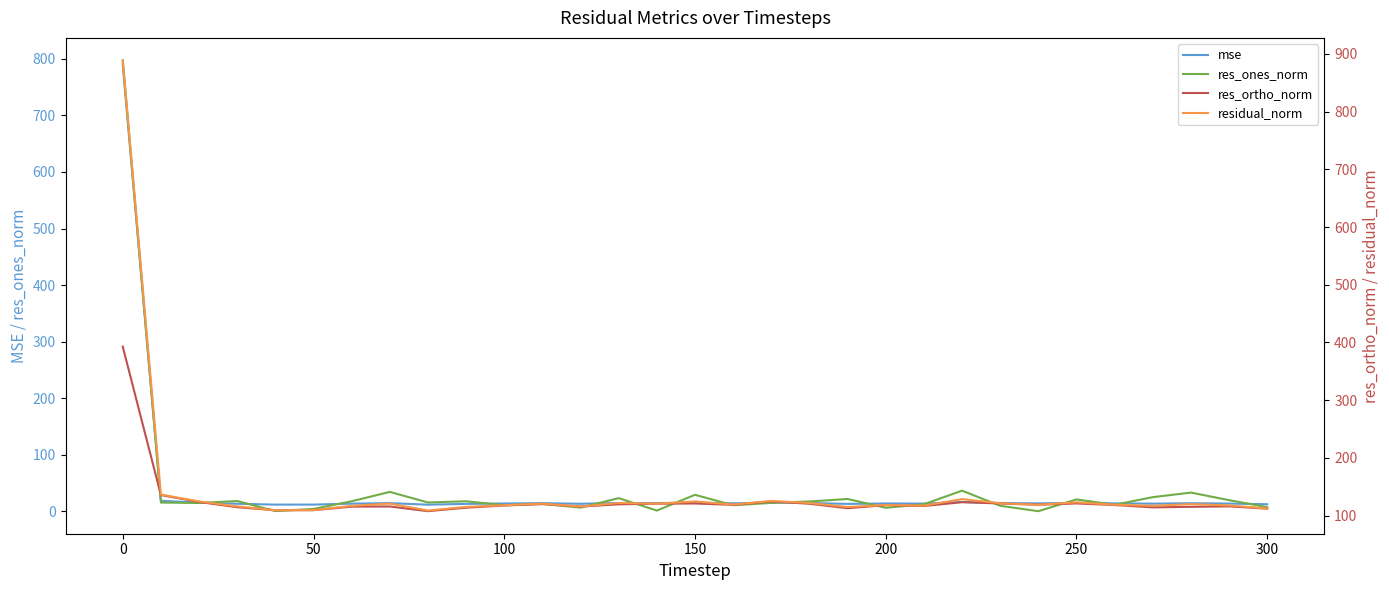

What is the maximum value for mse?

789.7